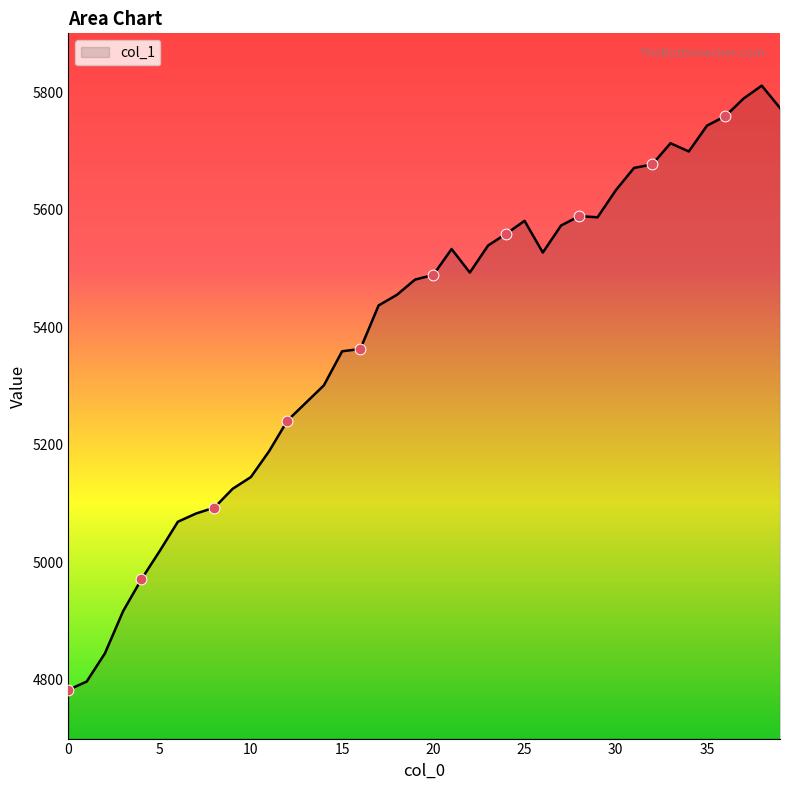

What is the difference between the maximum and minimum values?

1028